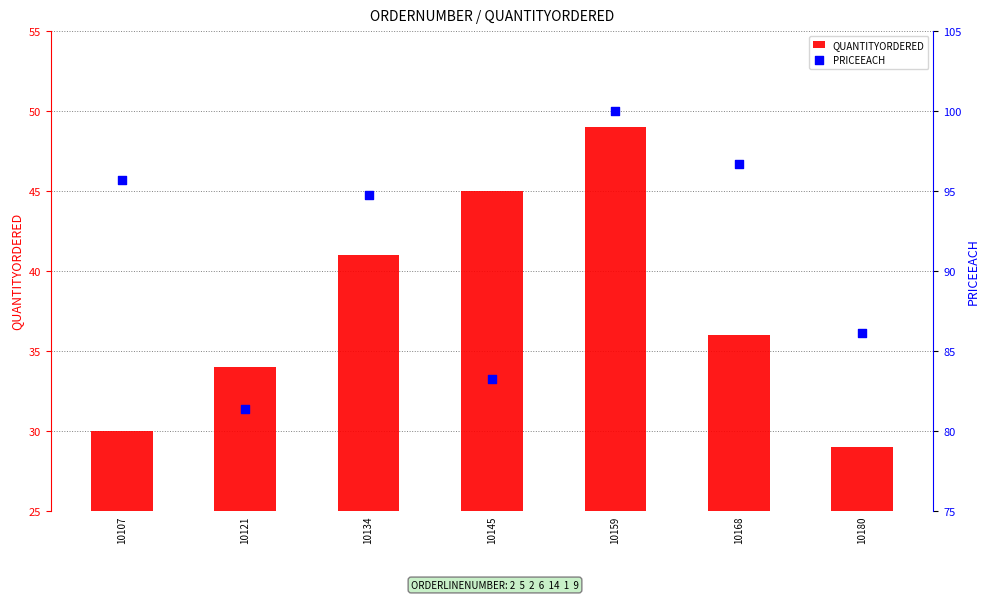

Which series contains the lowest Y value?

QUANTITYORDERED